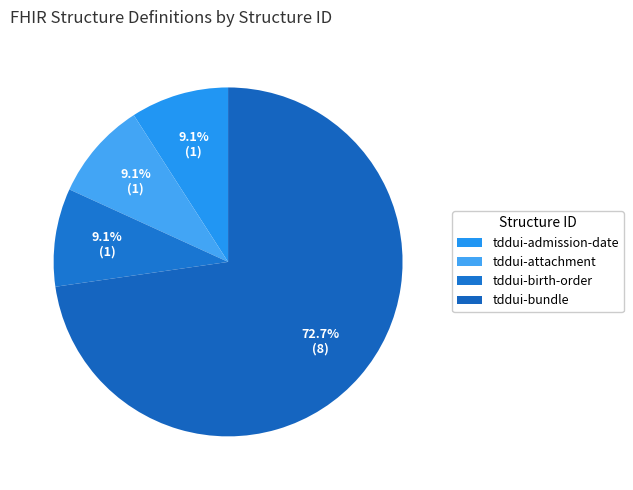

What is the majority slice?

tddui-bundle